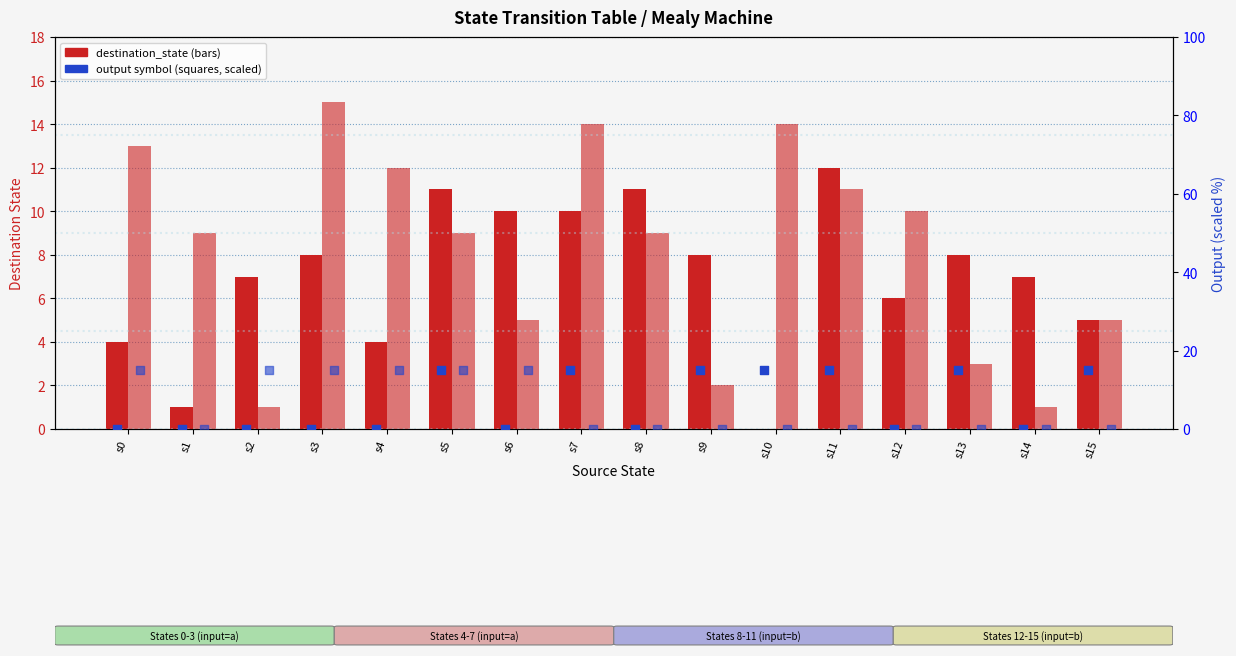

Which series contains the lowest Y value?

destination_state (input=a)